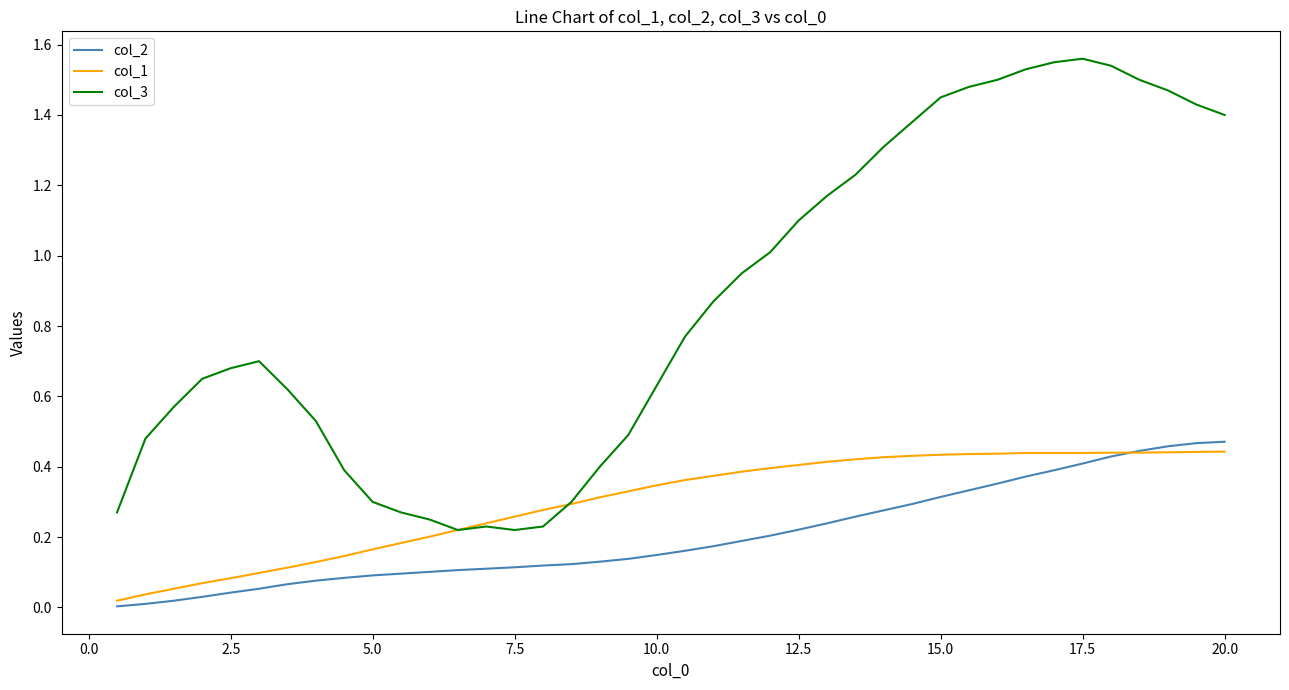

Which series has the largest total across all categories?

col_3